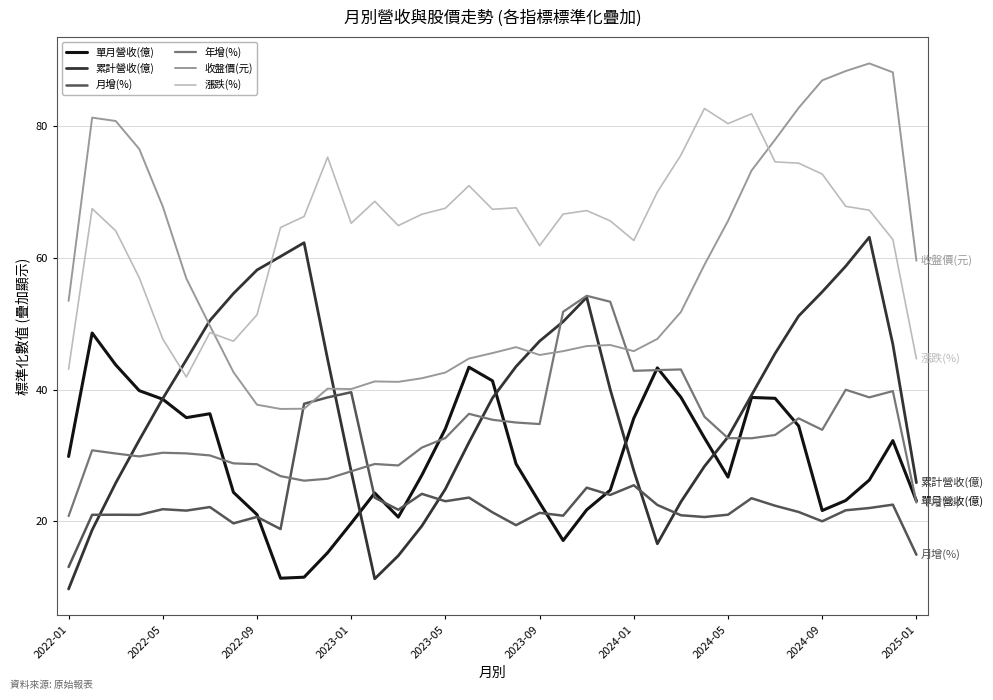

True or false: 漲跌(%) and 年增(%) cross at least once.

False